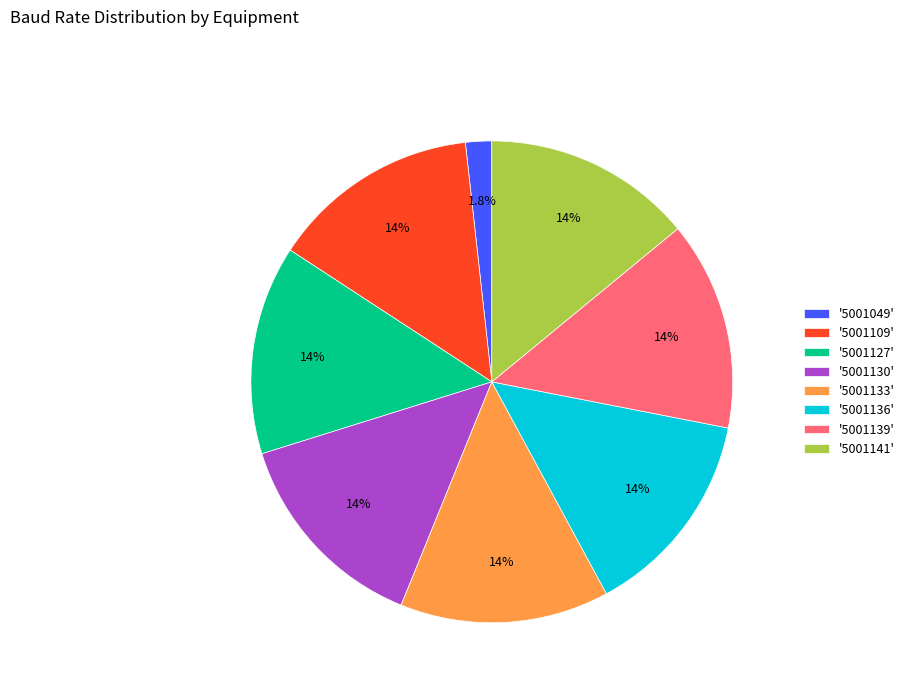

How many segments does this pie chart have?

8